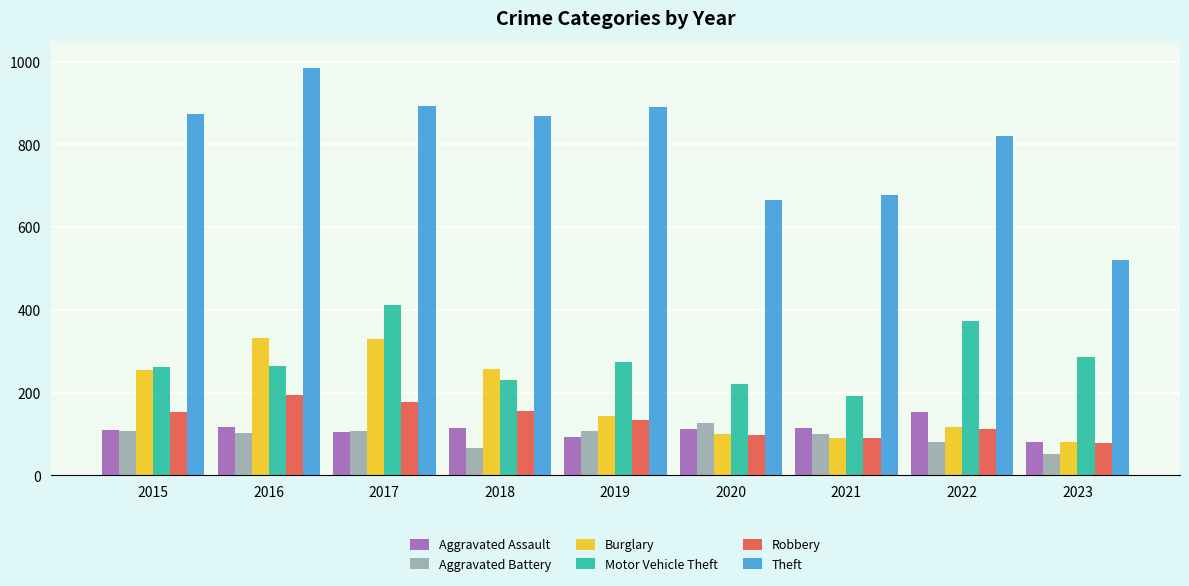

Count the number of data series in this chart.

6